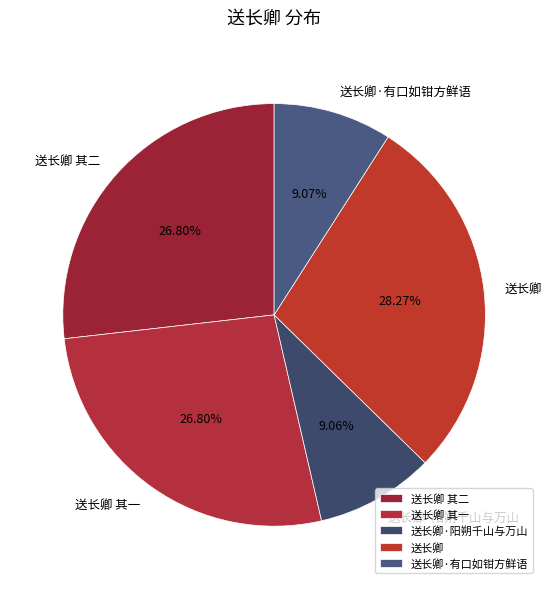

To the nearest percent, what is the difference between the 送长卿 and 送长卿 其一 slice percentages?

1%